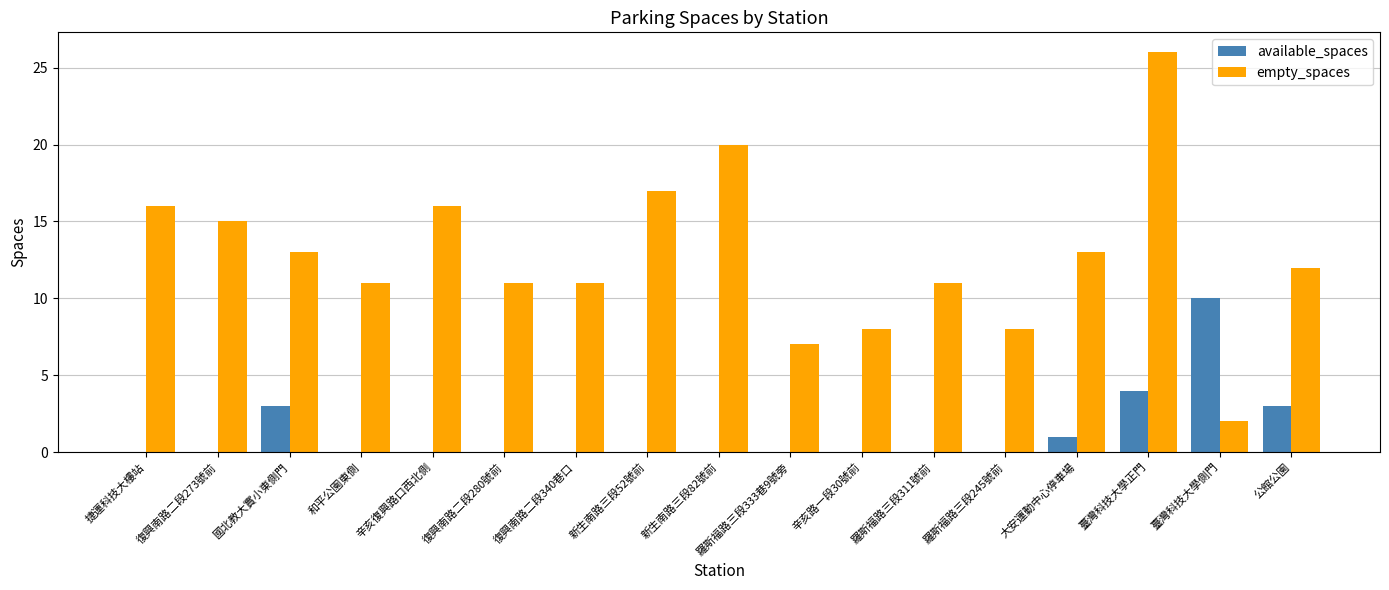

What is the sum of the empty_spaces values at 和平公園東側 and 復興南路二段280號前?

22